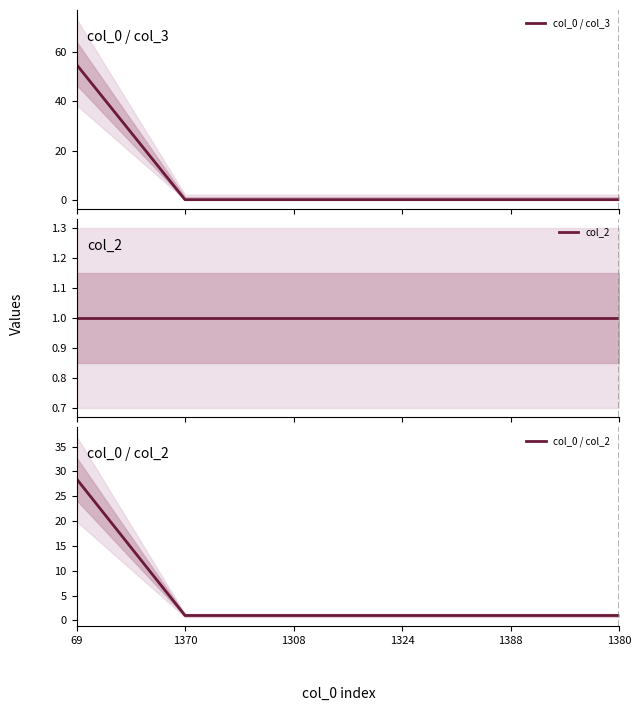

How many times do col_2 and col_0 / col_3 cross each other?

1